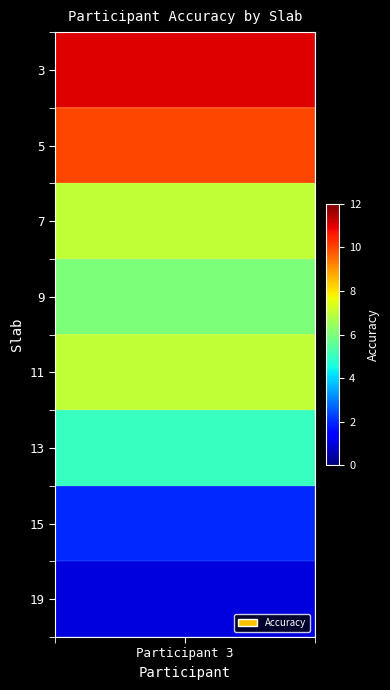

Approximately how many times larger is the value at 7 compared to 11?

1.0